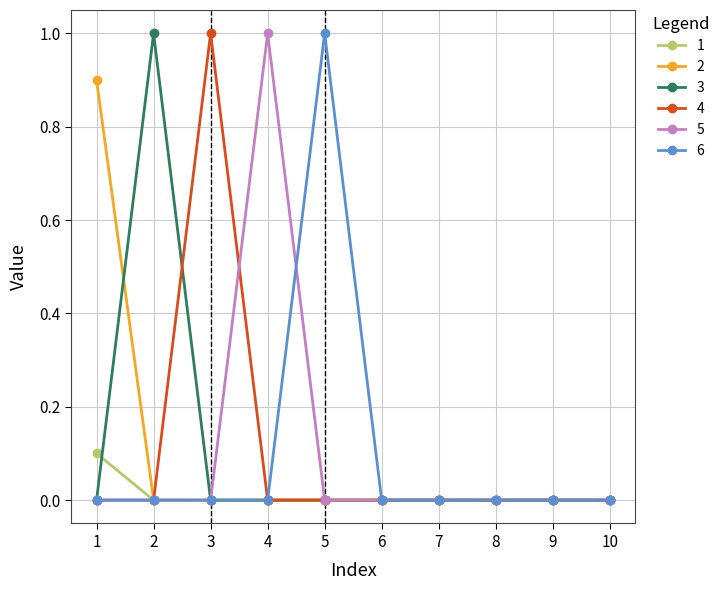

What is the value of the 1 point at the 1st from the left?

0.1